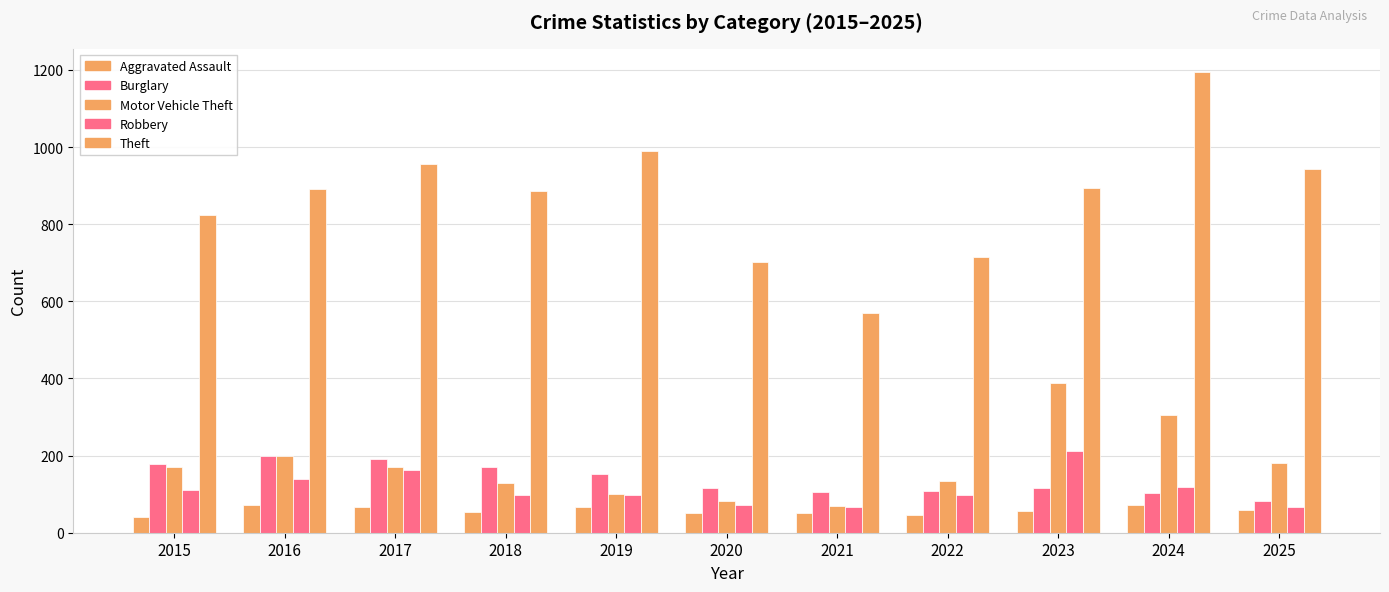

How many groups of bars are there?

11